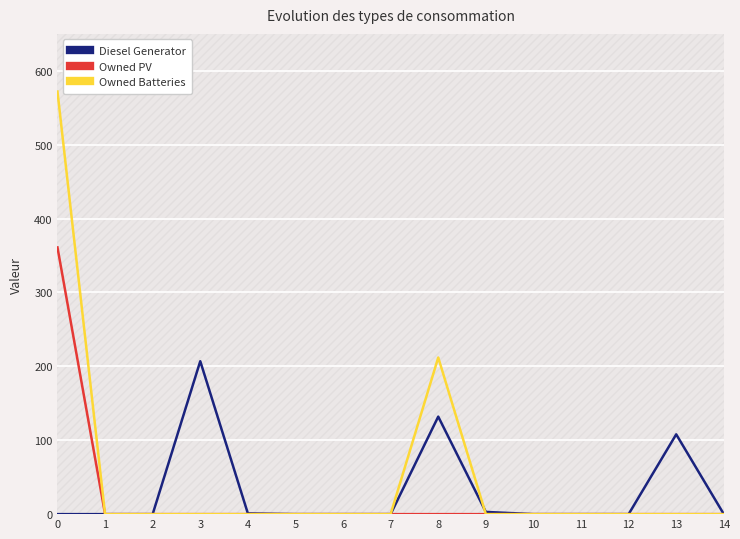

What are all the series names shown in the legend?

Diesel Generator, Owned PV, Owned Batteries